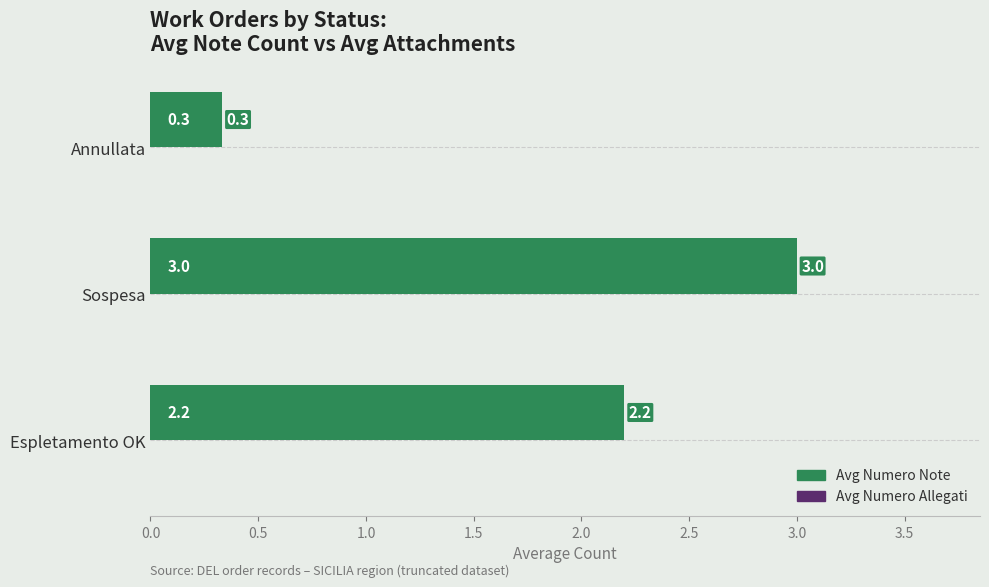

At which label is the value closest to 1?

Annullata